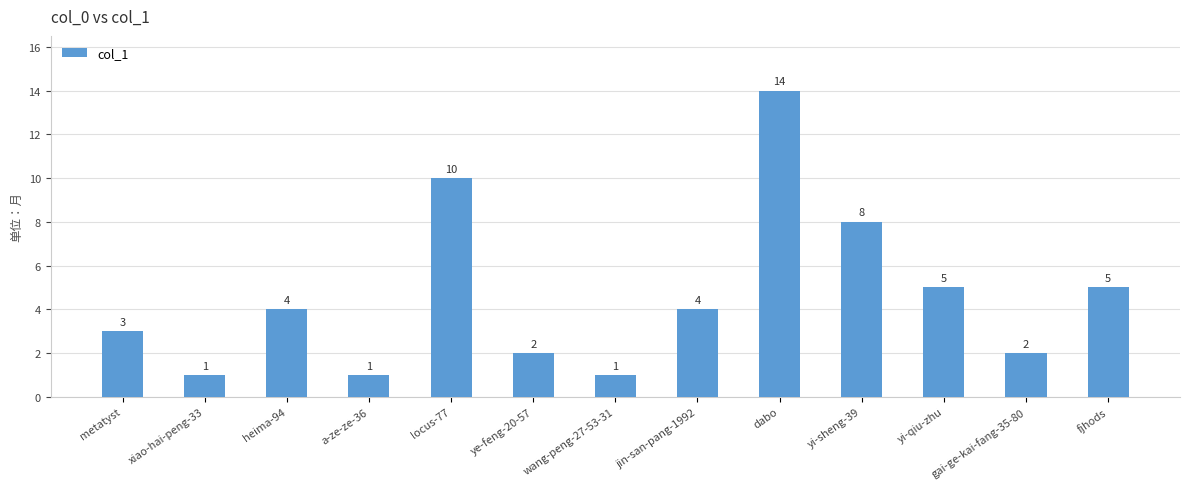

What is the difference between the maximum and minimum values?

13